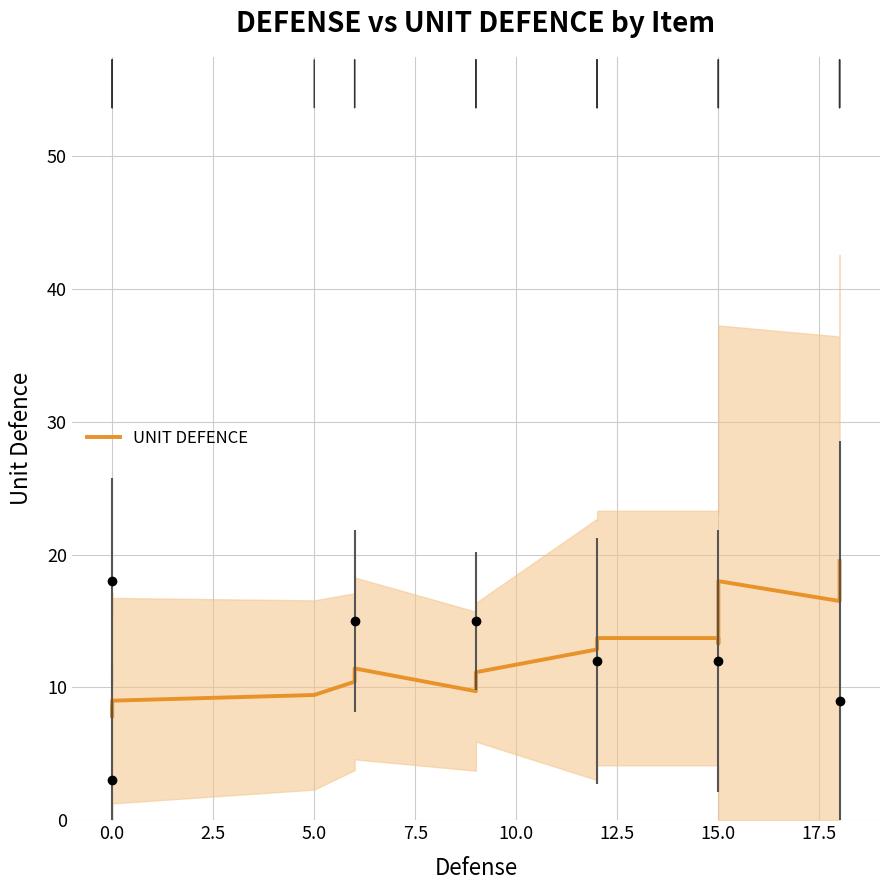

What is the average value?

12.4